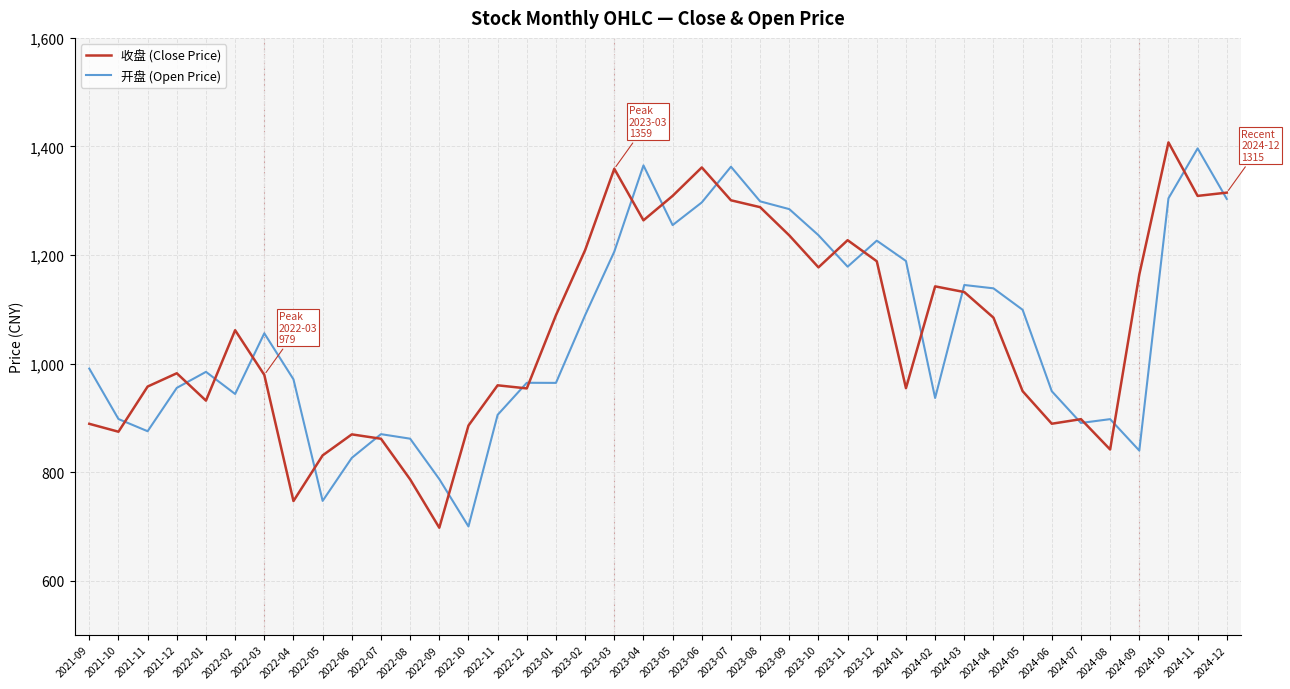

After their last crossing, which series has the higher values: 收盘 (Close Price) or 开盘 (Open Price)?

收盘 (Close Price)